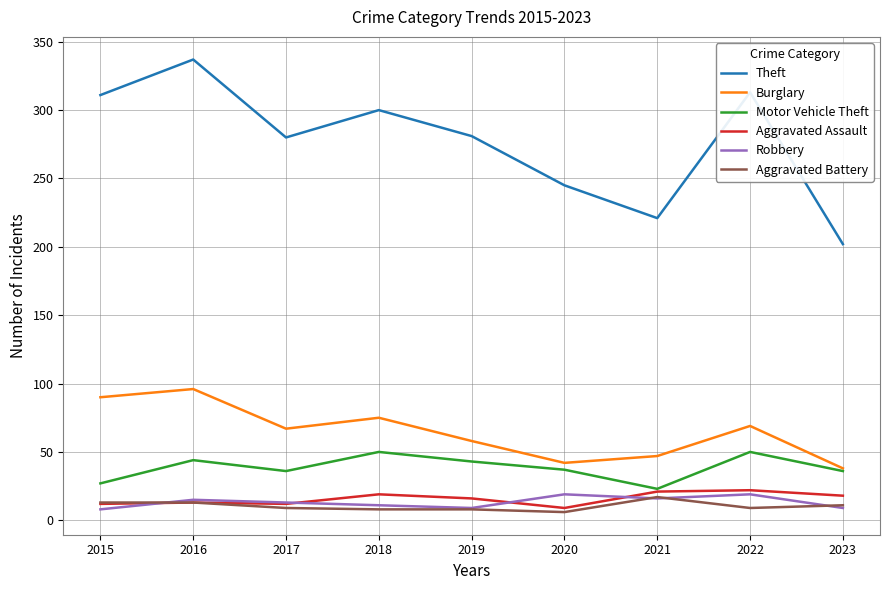

How many distinct data groups are displayed?

6